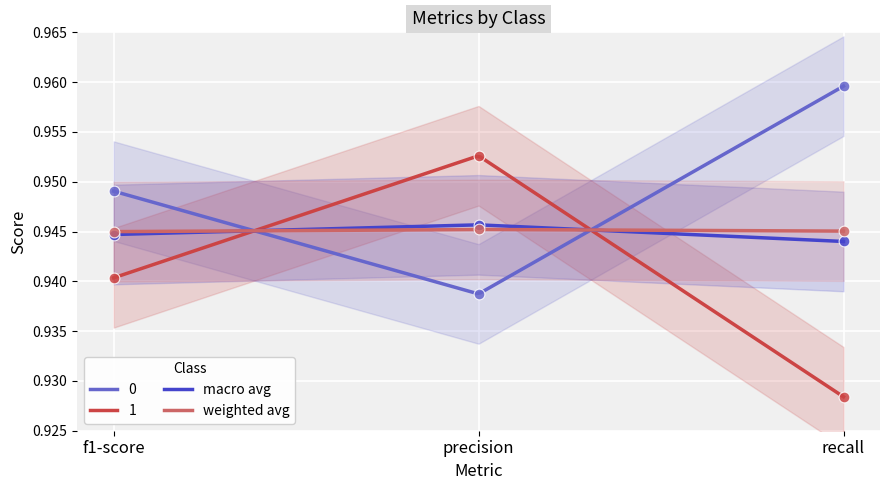

What are all the series names shown in the legend?

0, 1, macro avg, weighted avg